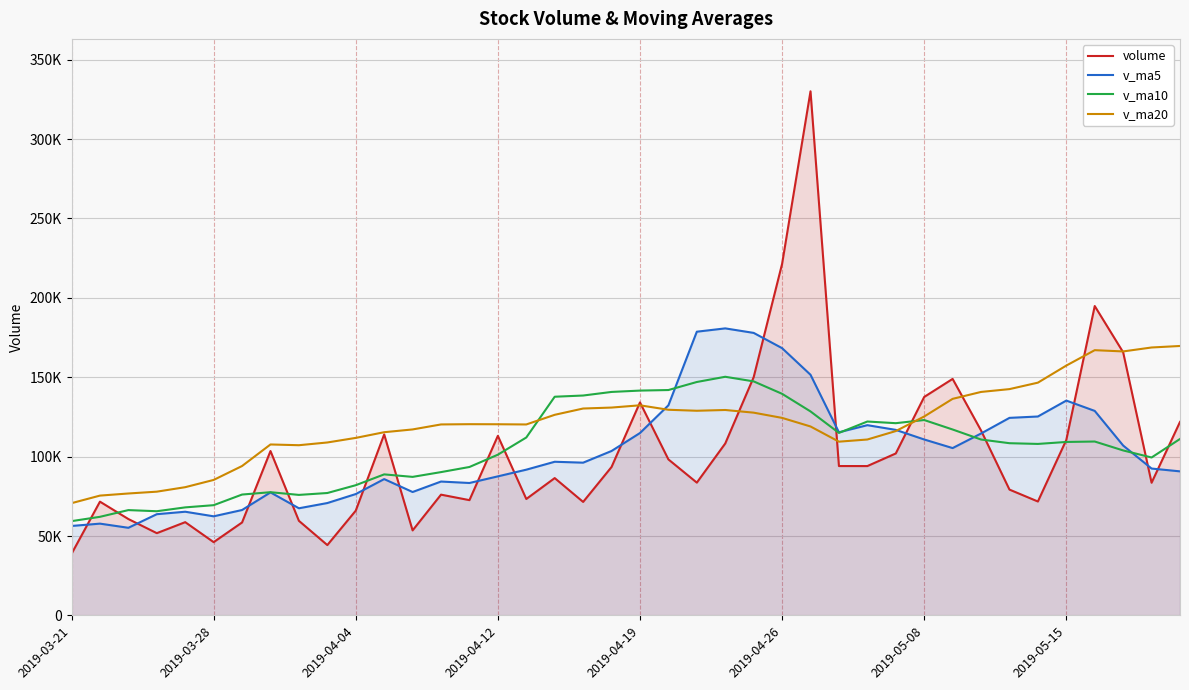

How many values in the v_ma5 series are below 96760?

20